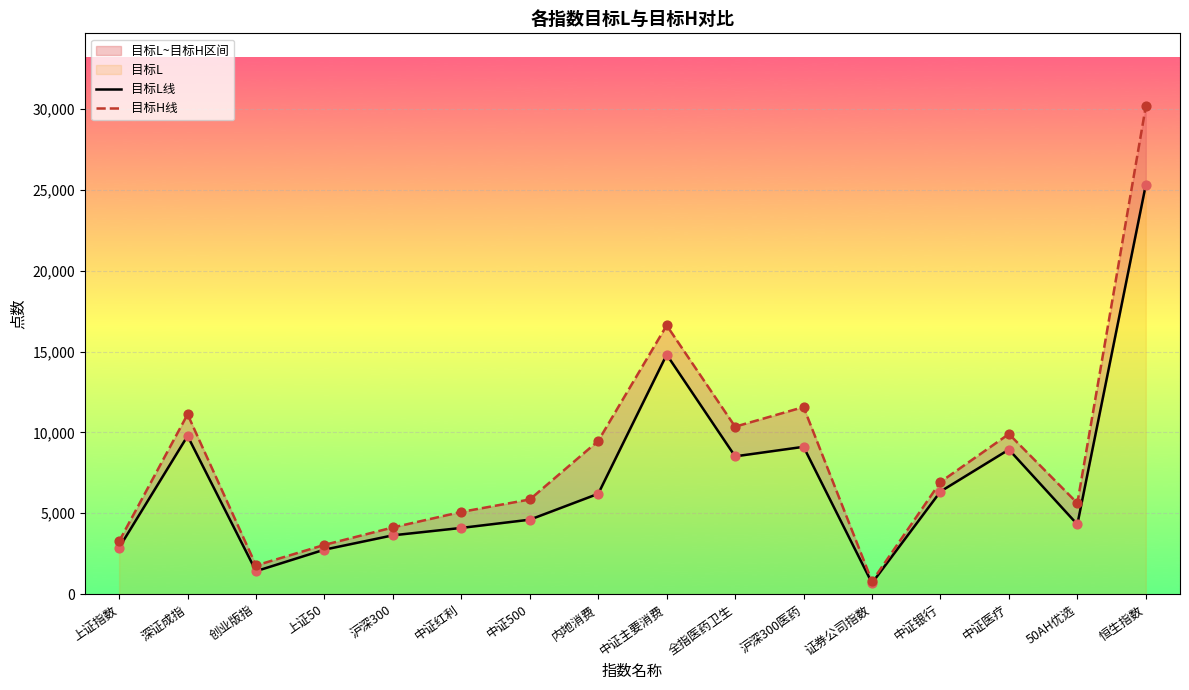

Which series has the largest total across all categories?

目标H线